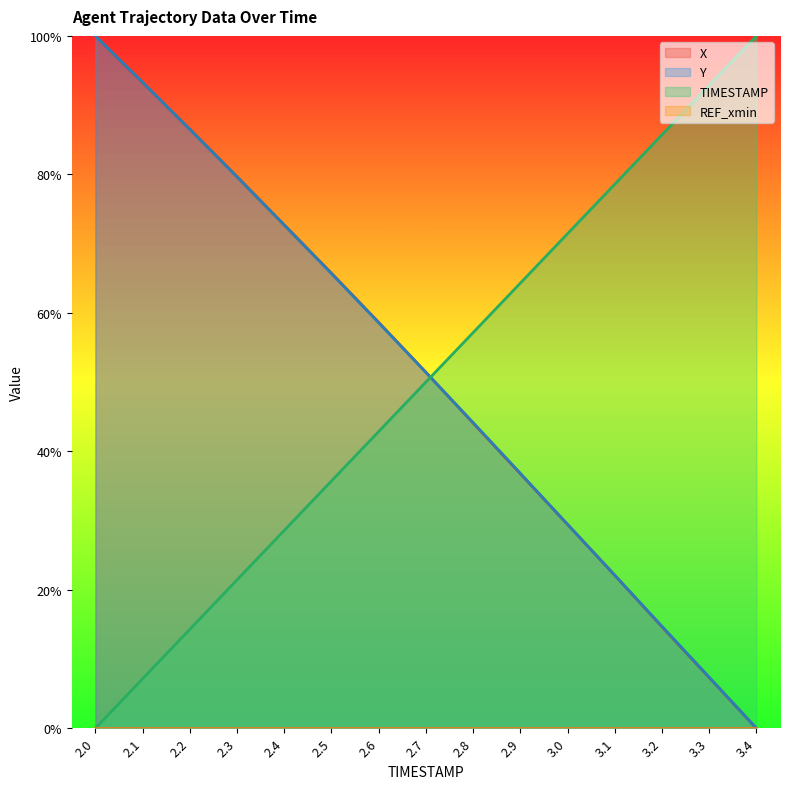

List the series in order of their peak value, lowest first.

X, Y, TIMESTAMP